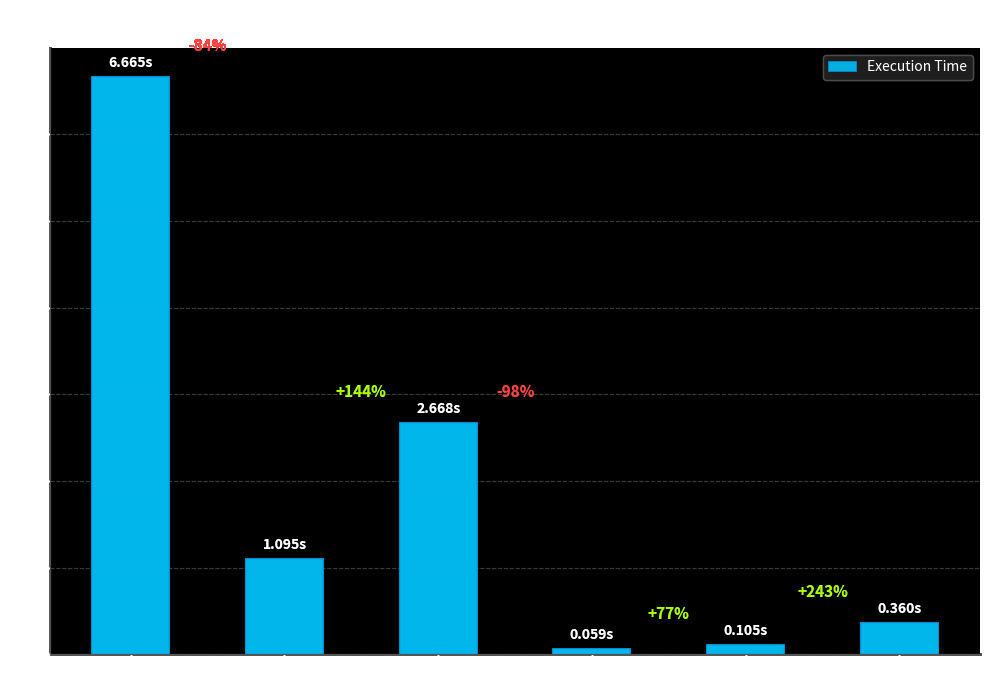

True or false: the data shows 9.4 at AGP-SHAP.

False